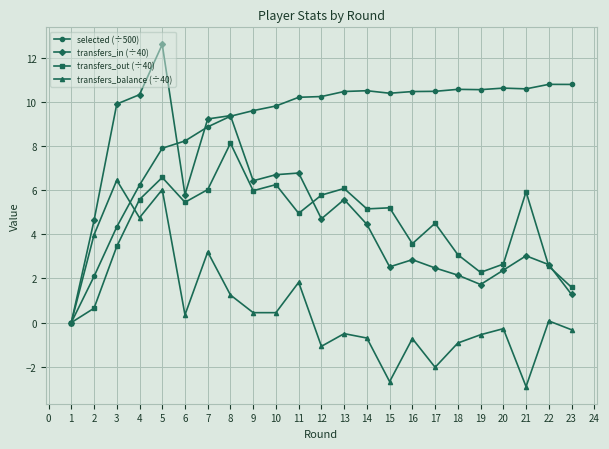

True or false: transfers_out (÷40) has more than 2 points higher than both neighbors.

True